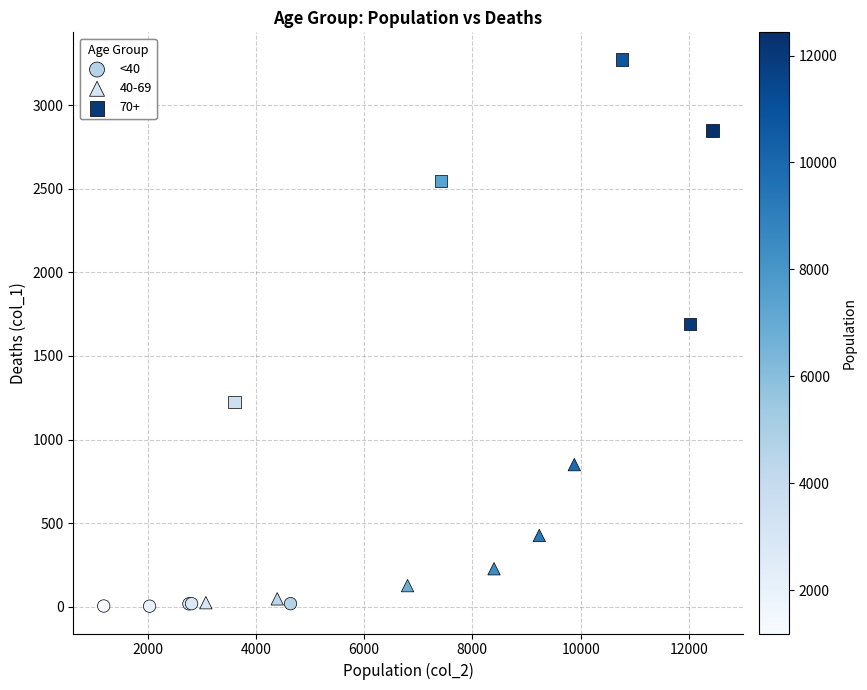

Which series contains the highest Y value?

70+